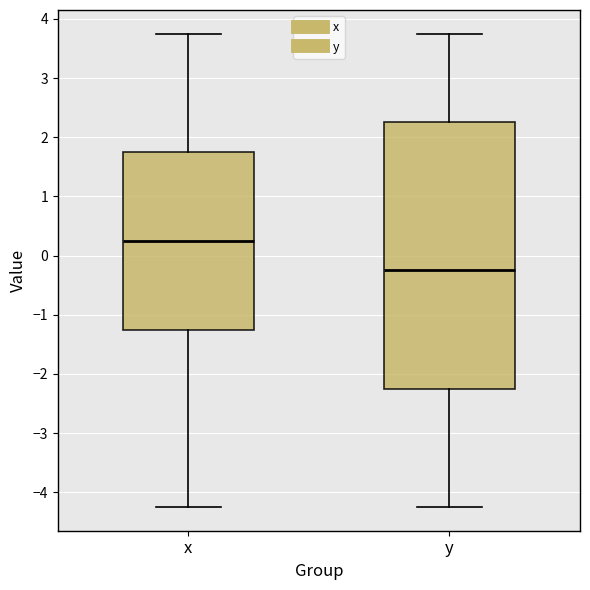

Where is the lower edge of the box for x on the y-axis? The values are not printed on the chart, so give them approximately, as read against the axis.

-1.2